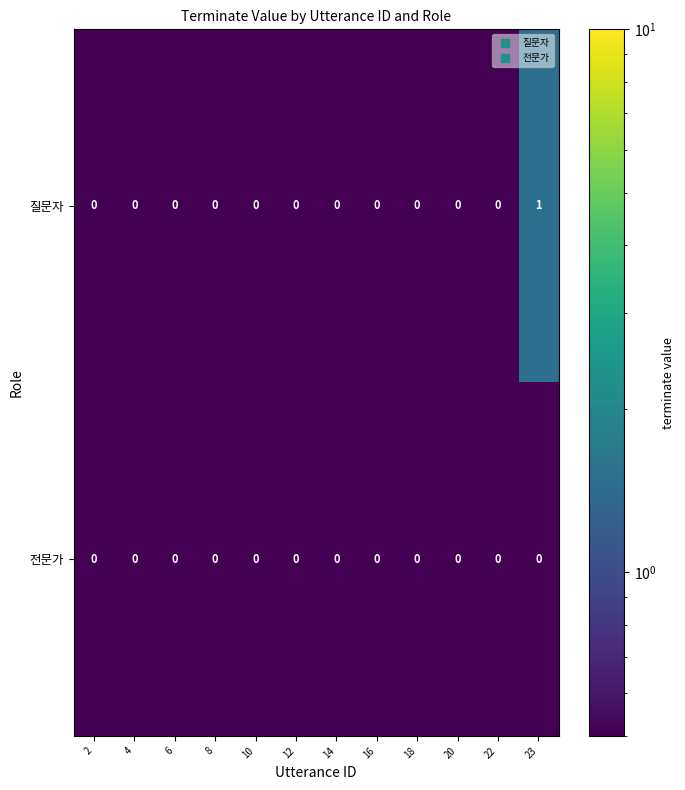

List the series in order of their overall mean, highest first.

질문자, 전문가